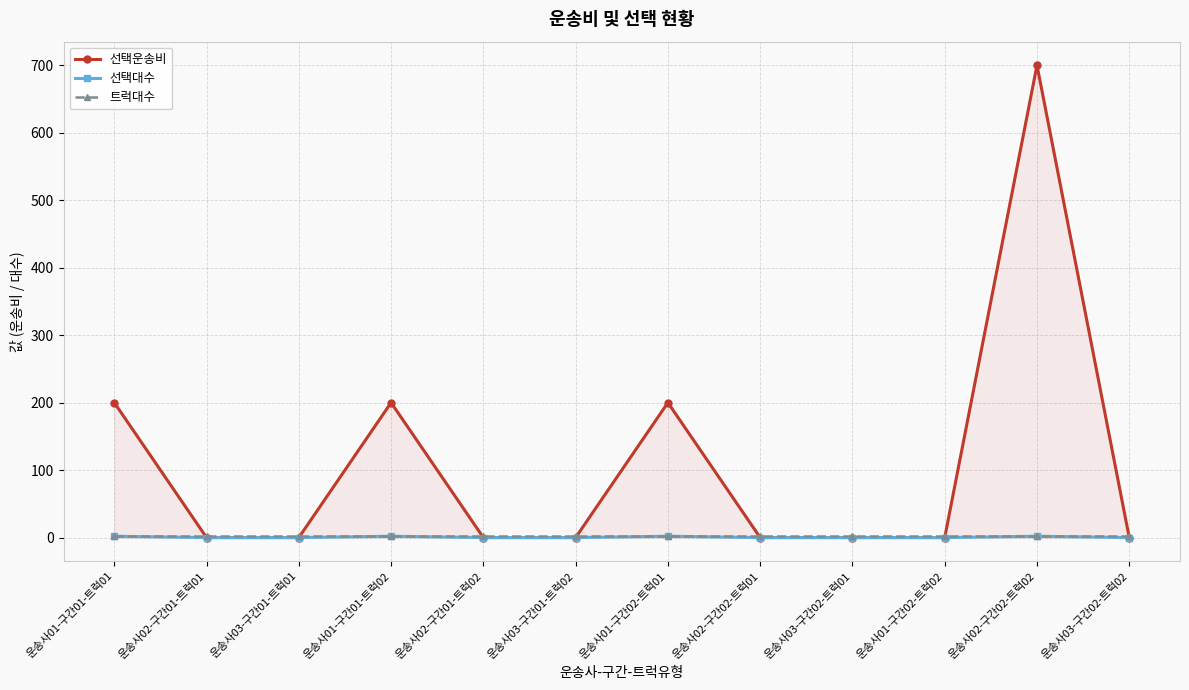

Rank the categories by 선택운송비 value from lowest to highest.

운송사02-구간01-트럭01, 운송사03-구간01-트럭01, 운송사02-구간01-트럭02, 운송사03-구간01-트럭02, 운송사02-구간02-트럭01, 운송사03-구간02-트럭01, 운송사01-구간02-트럭02, 운송사03-구간02-트럭02, 운송사01-구간01-트럭01, 운송사01-구간01-트럭02, 운송사01-구간02-트럭01, 운송사02-구간02-트럭02